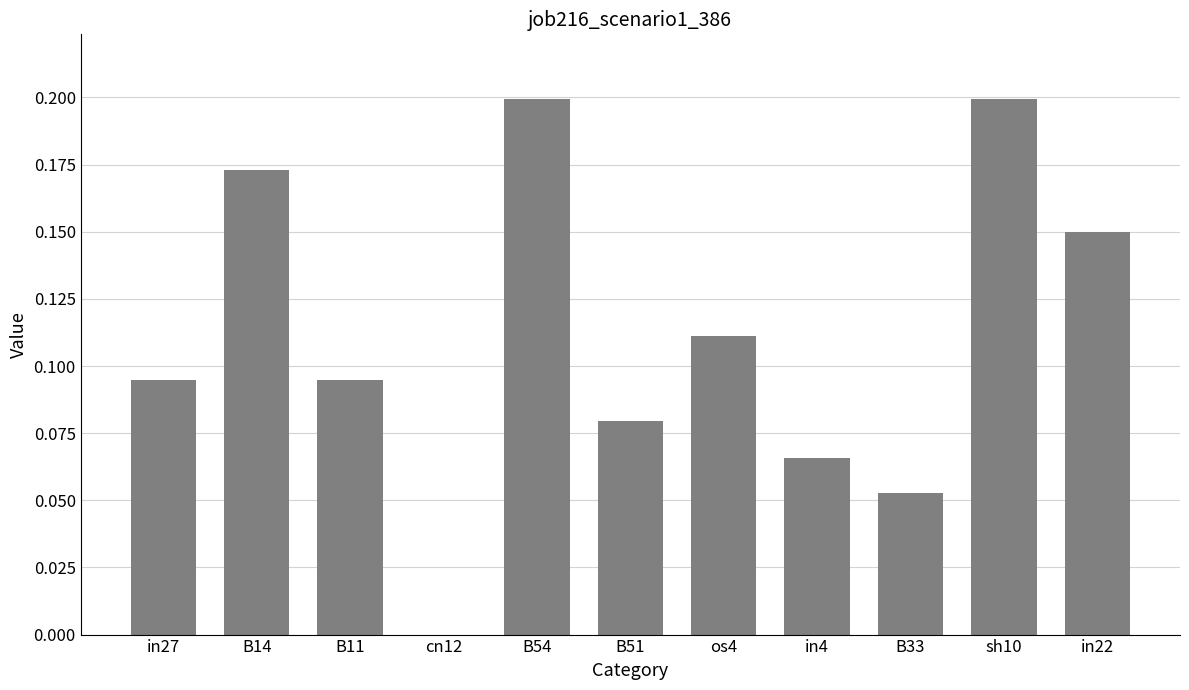

What is the change in value from in27 to B54?

+0.1